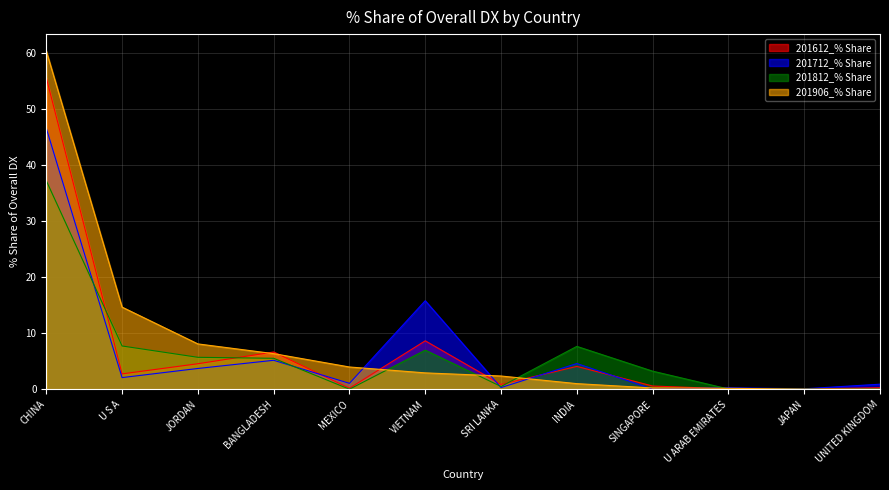

How many values in the 201812_% Share series exceed 5?

6